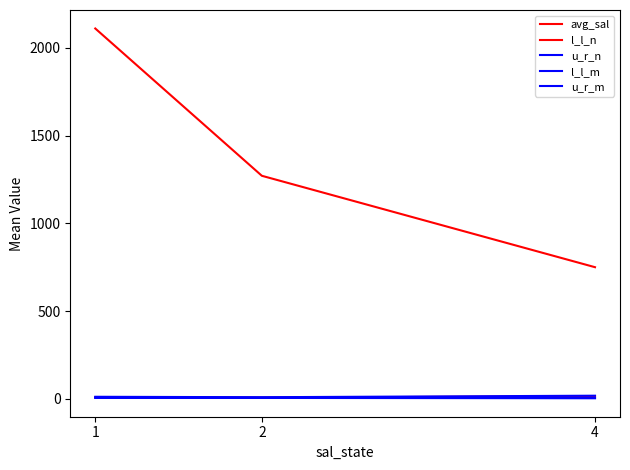

Is this an area chart (filled region under the line)?

No